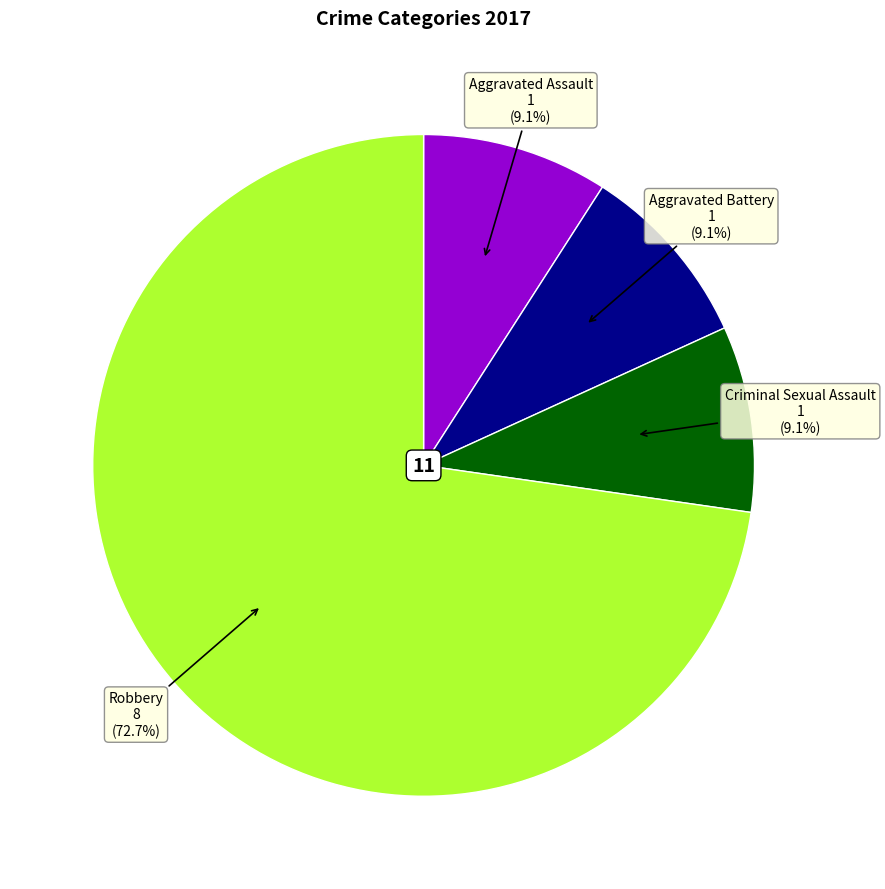

Which has a higher value, Robbery or Aggravated Battery?

Robbery